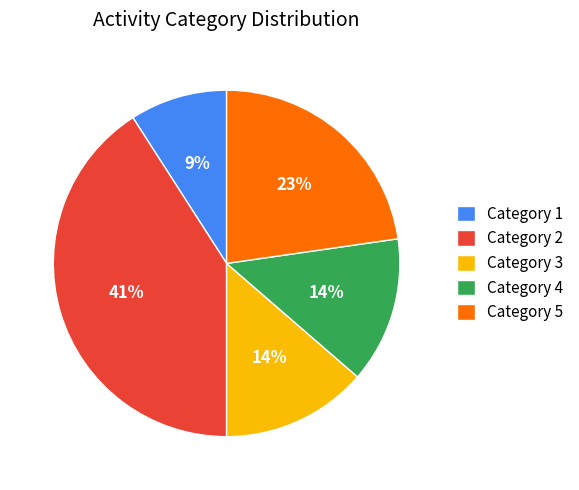

To the nearest percent, what portion does Category 2 represent?

41%